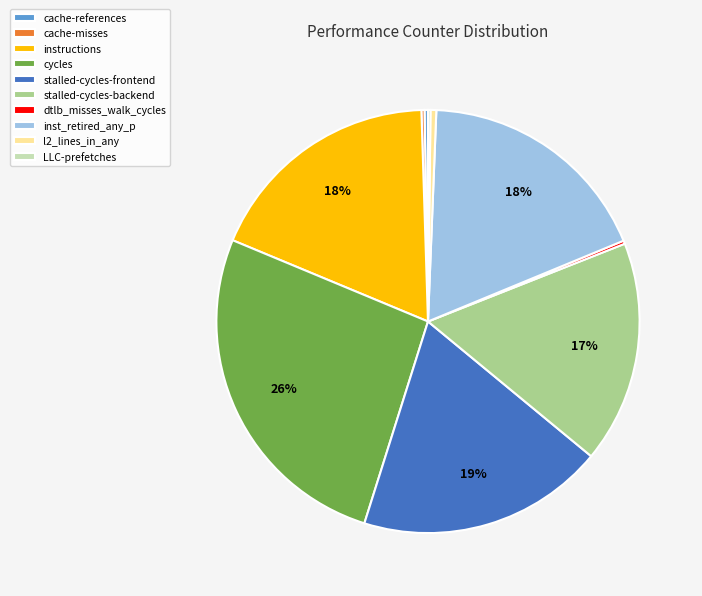

Does any single category account for the majority?

No